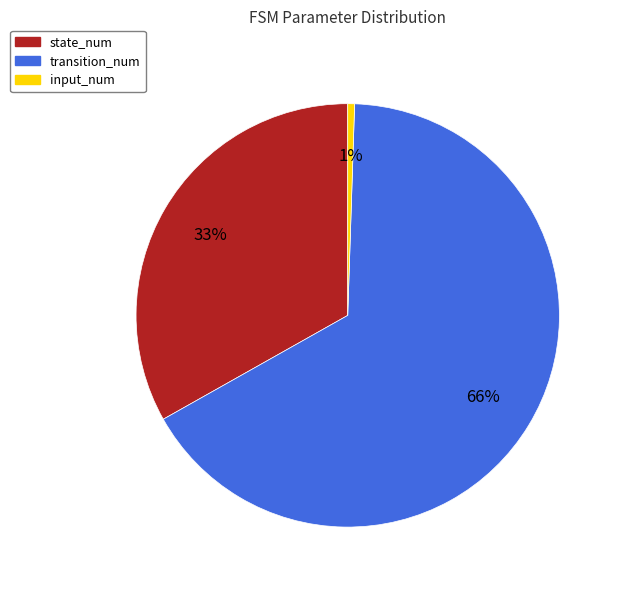

The transition_num slice represents 66% of the pie. True or false?

True